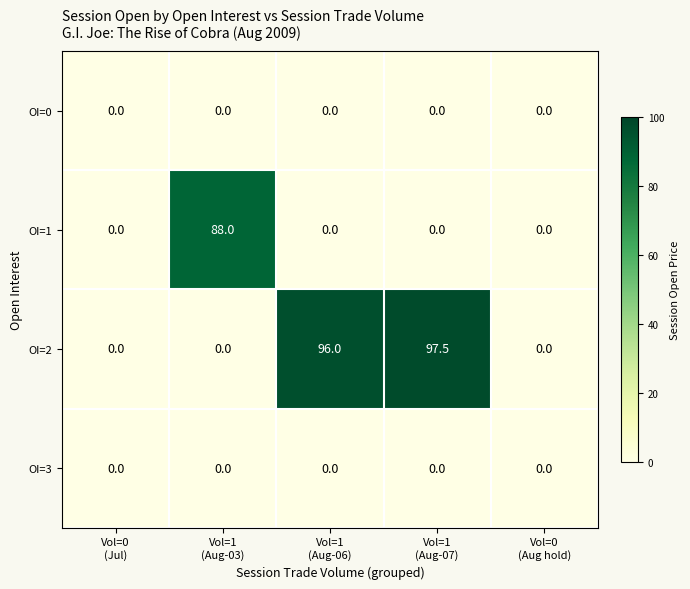

What is the sum of all OI=1 values?

88.0